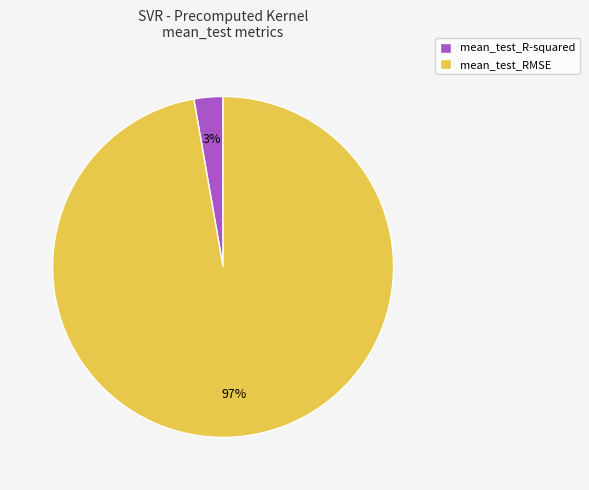

True or false: mean_test_RMSE accounts for 89% of the total.

False